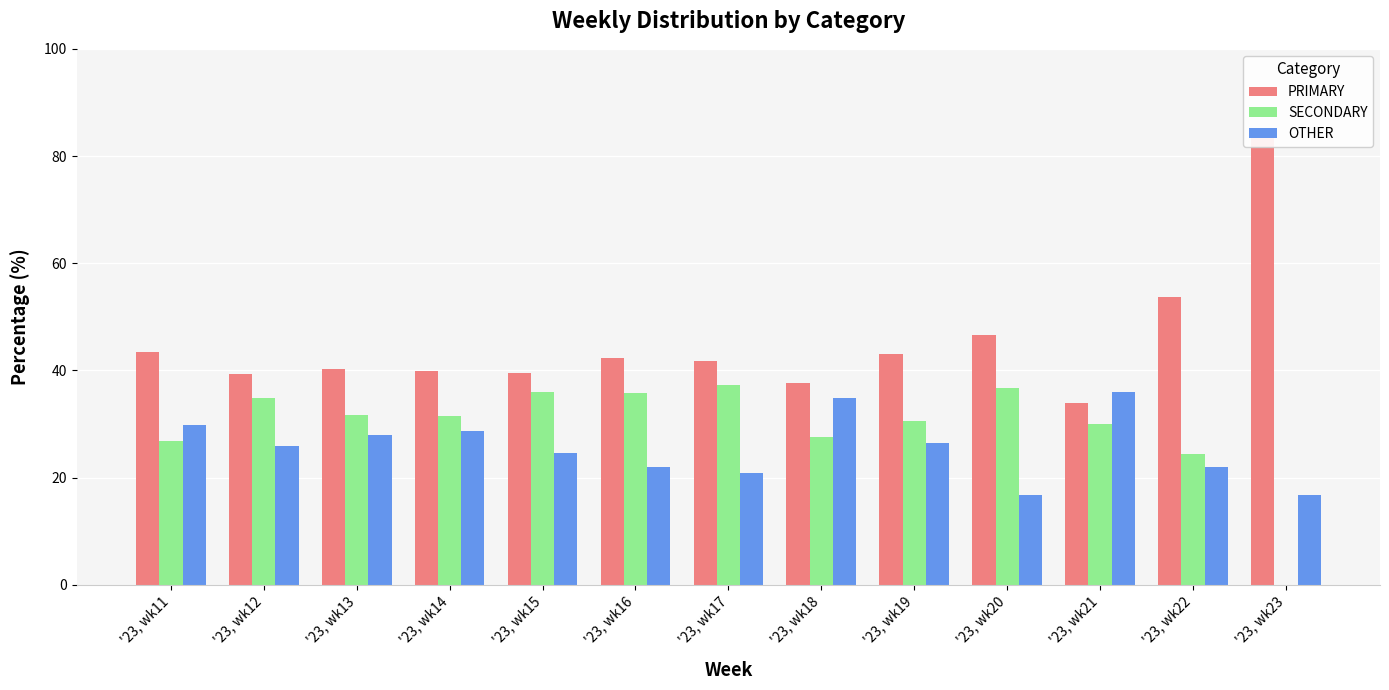

What is the sum of the SECONDARY values at '23, wk11 and '23, wk12?

61.7